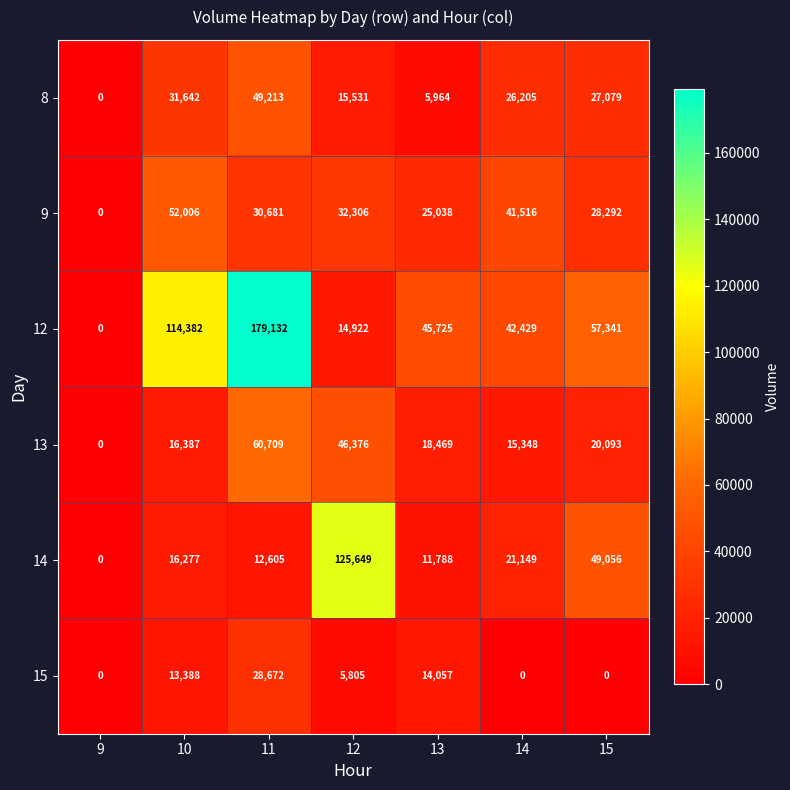

What is the average value of the 15 series?

8846